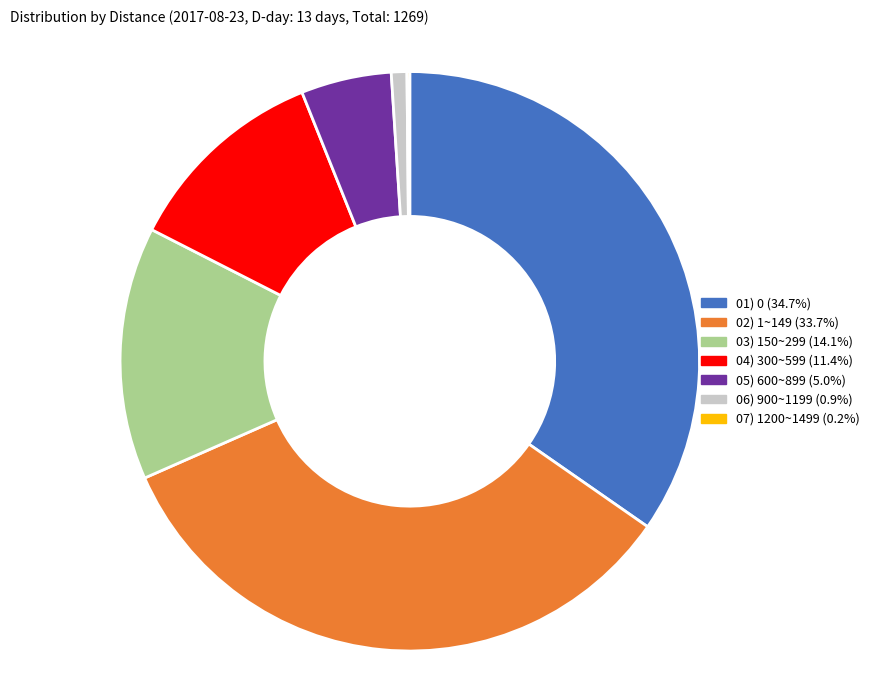

Is the sum of 05) 600~899 (5.0%) and 06) 900~1199 (0.9%) greater than half?

No